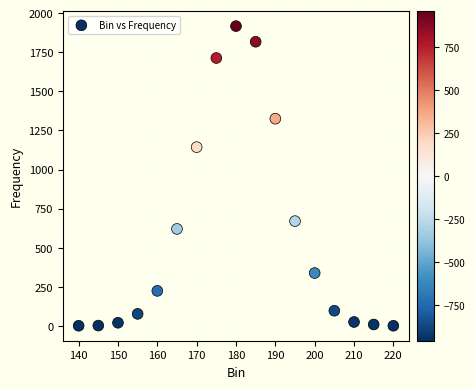

What Y value in the scatter plot is closest to 959?

1143